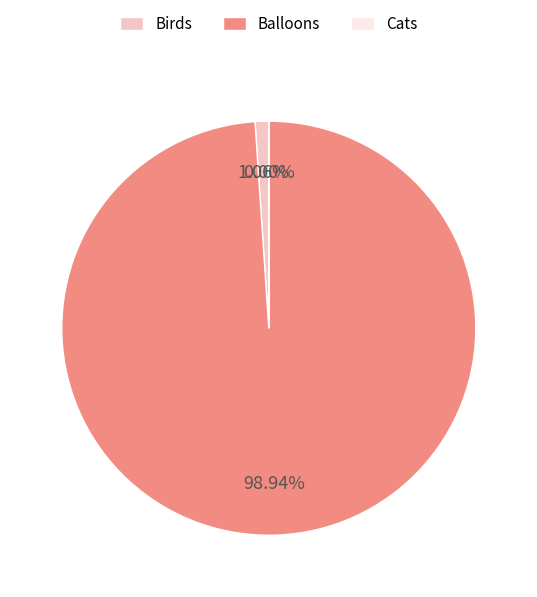

What is the majority slice?

Balloons